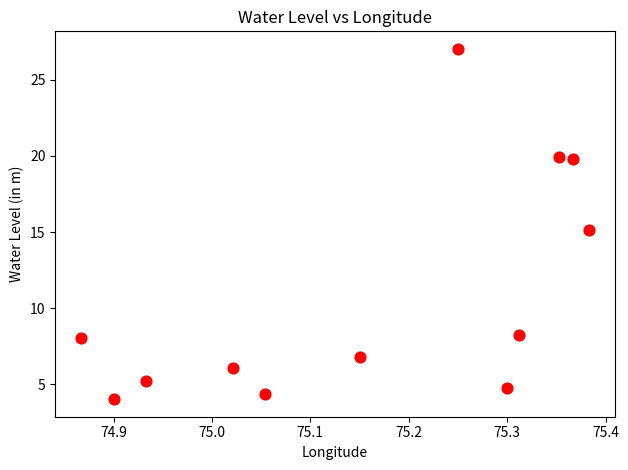

What is the average Y value?

10.8